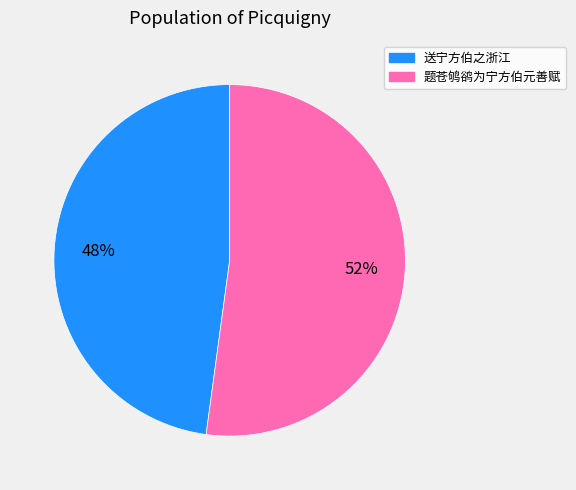

How many slices are in this pie chart?

2